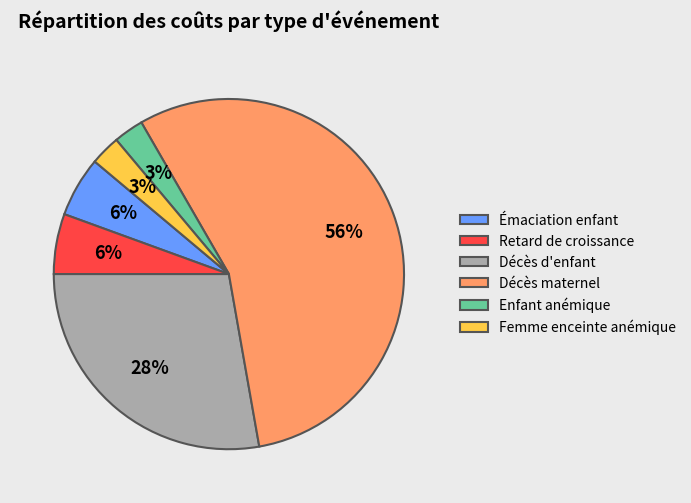

To the nearest percent, what percentage of the pie is Femme enceinte anémique?

3%